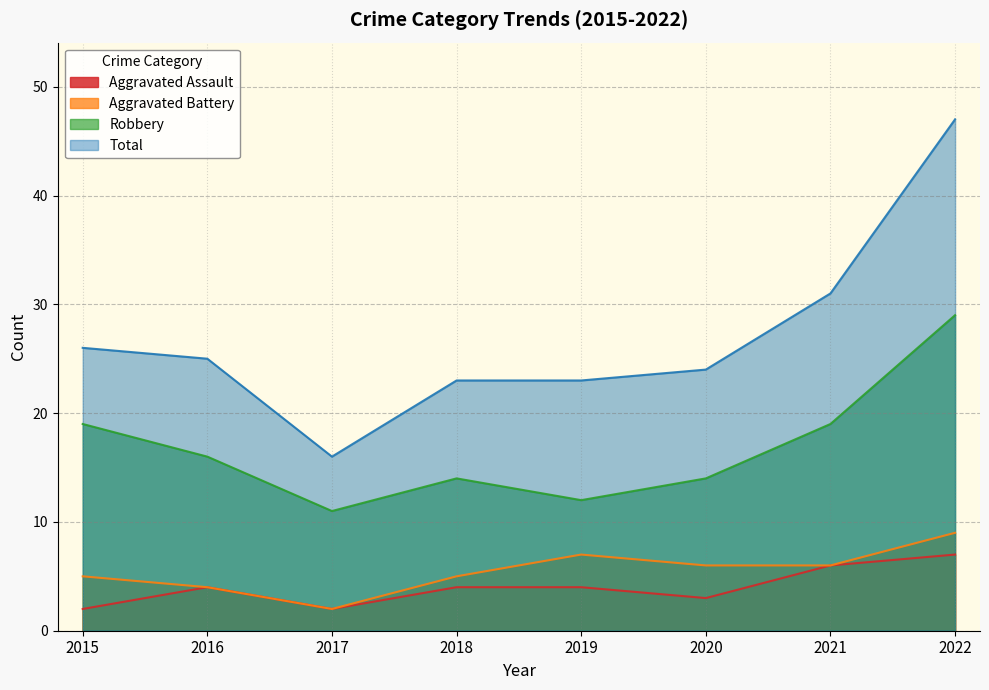

At which label is Aggravated Assault closest to 4?

2016